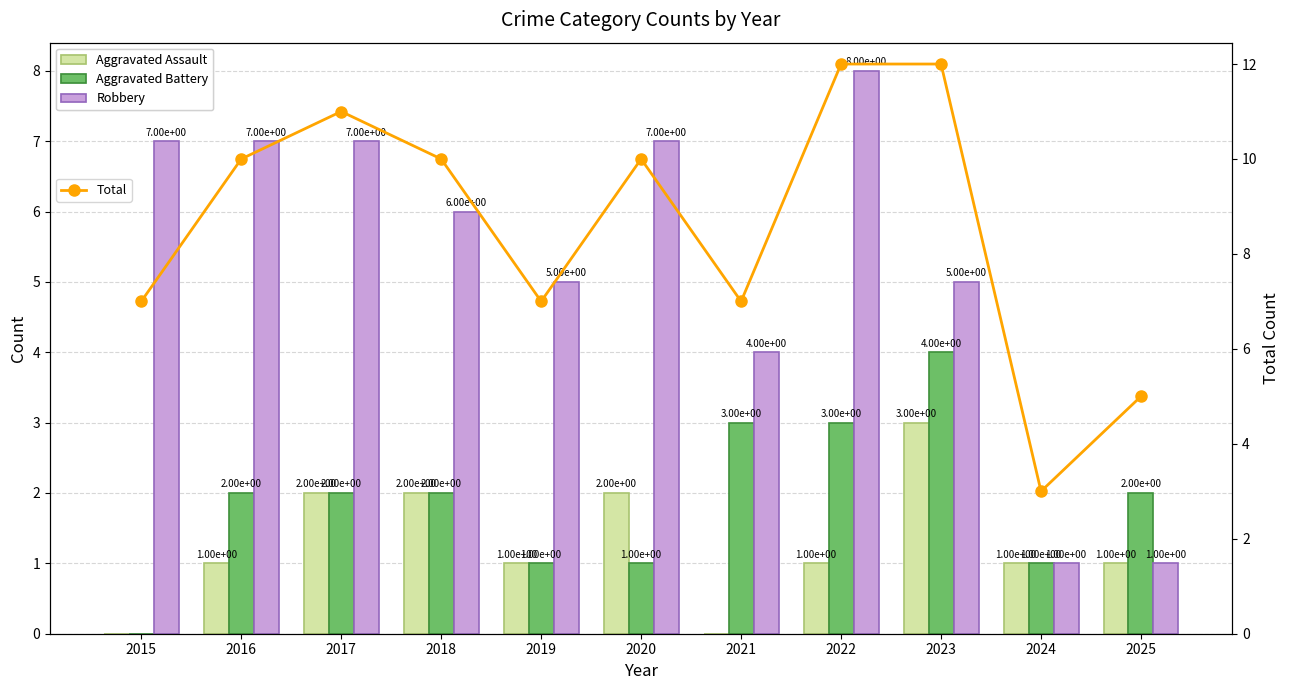

Which series has the widest spread of values?

Total